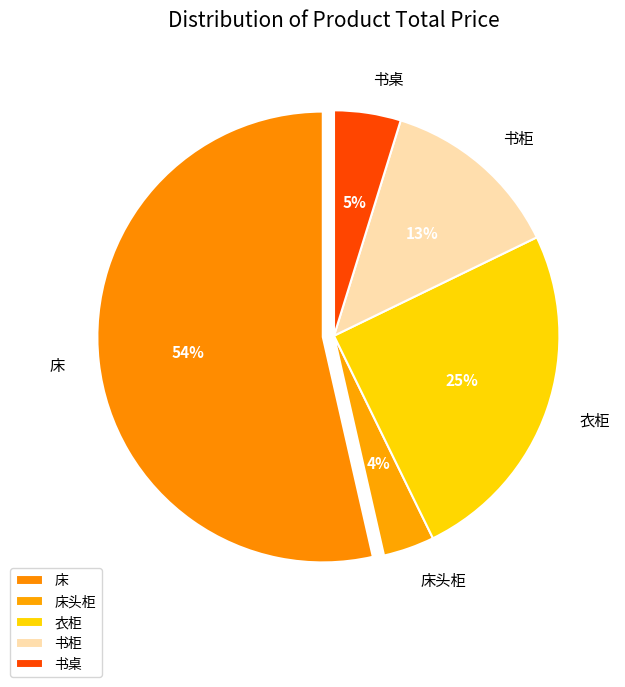

To the nearest percent, what portion does 书桌 represent?

5%